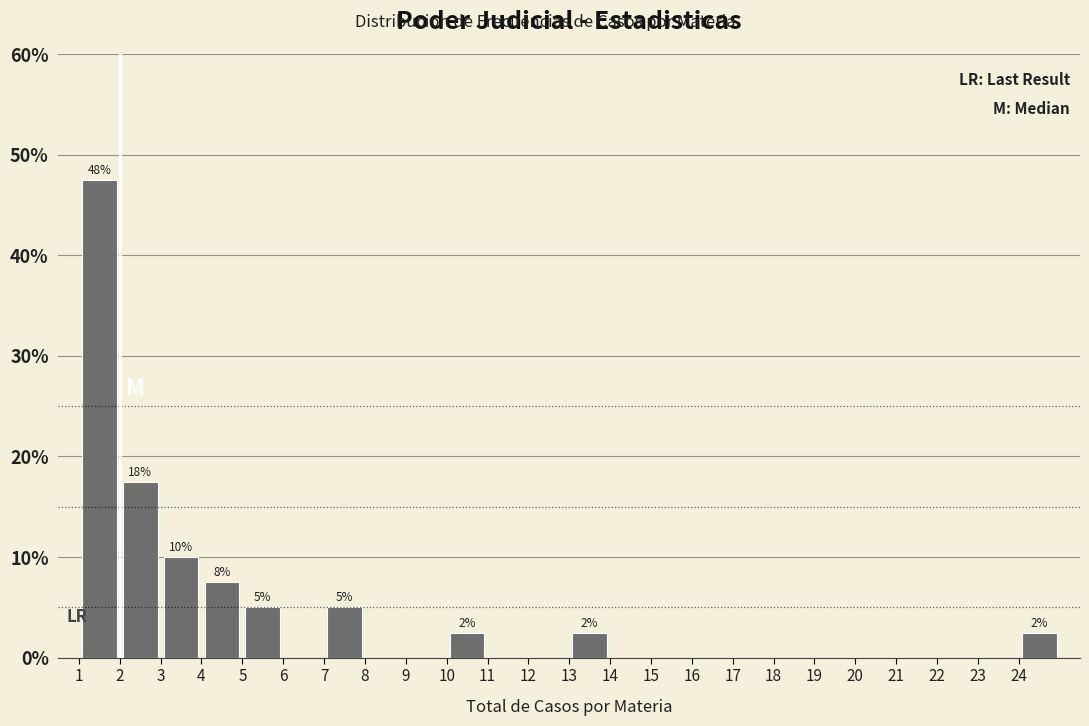

Over which range of the x-axis is the bar tallest?

1 to 2